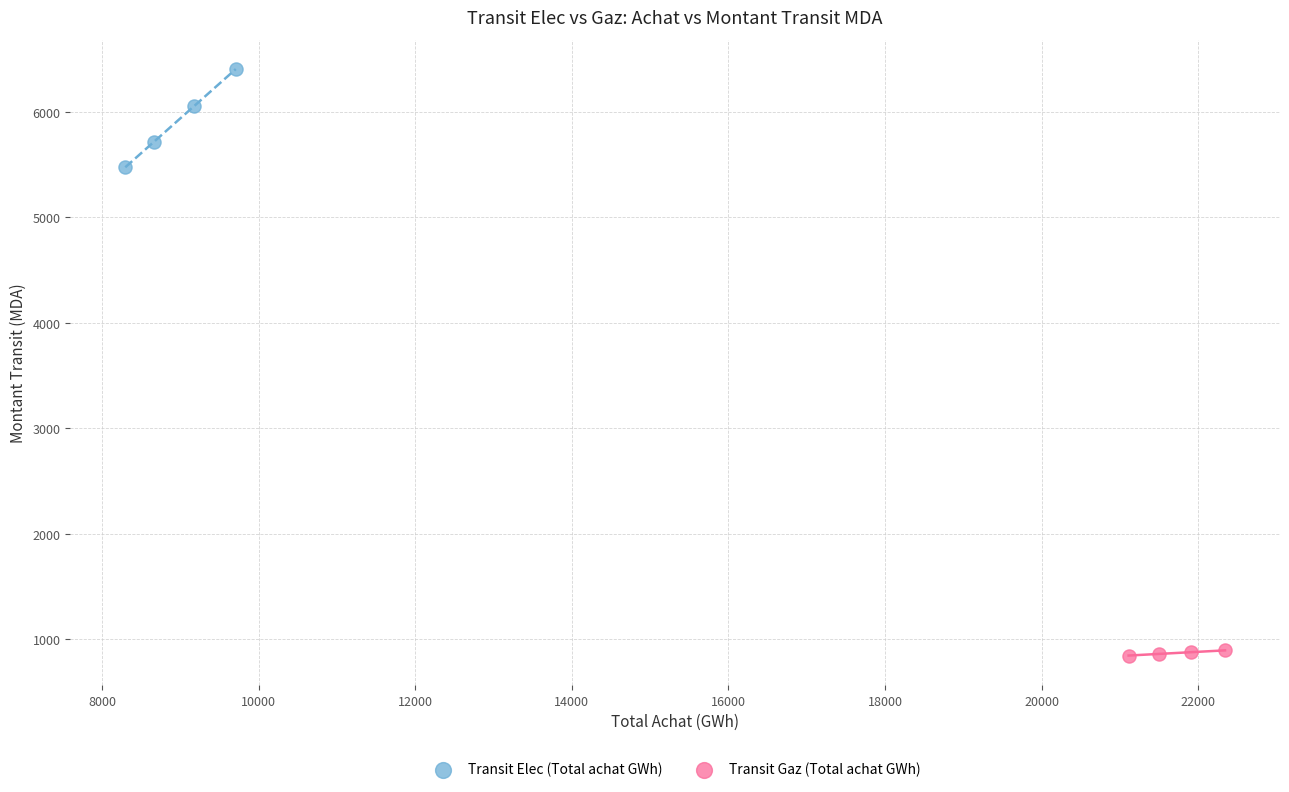

Which series has the widest spread of Y values?

Transit Elec (Total achat GWh)